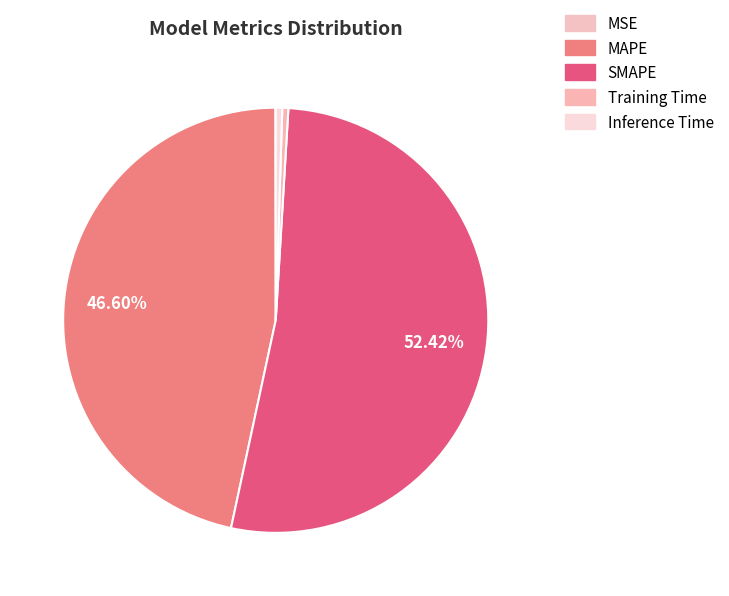

Count the number of slices in the pie.

5